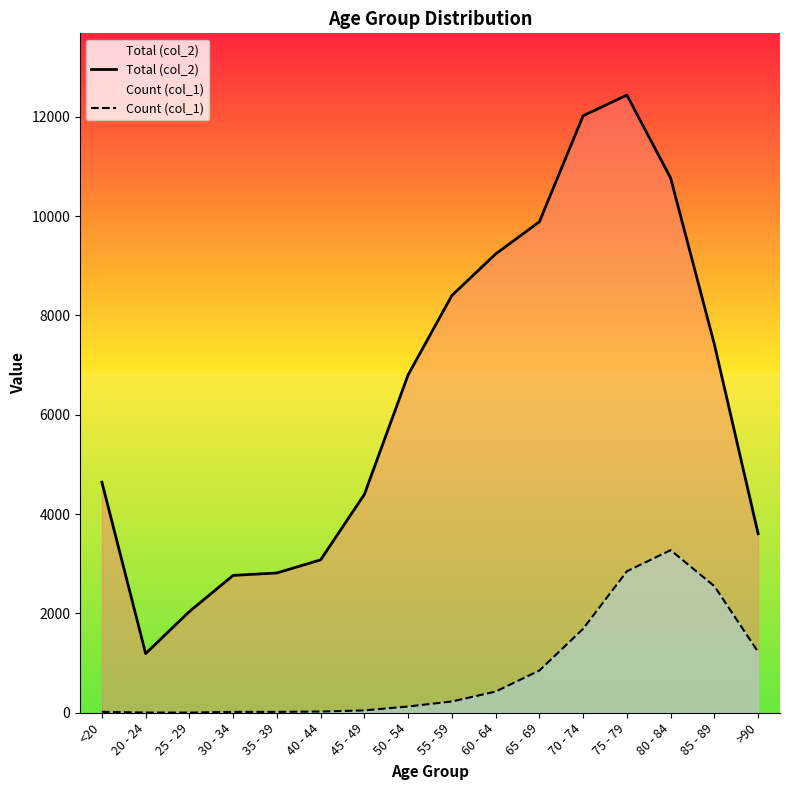

The Total (col_2) series shows 10764 at 80 - 84. True or false?

True